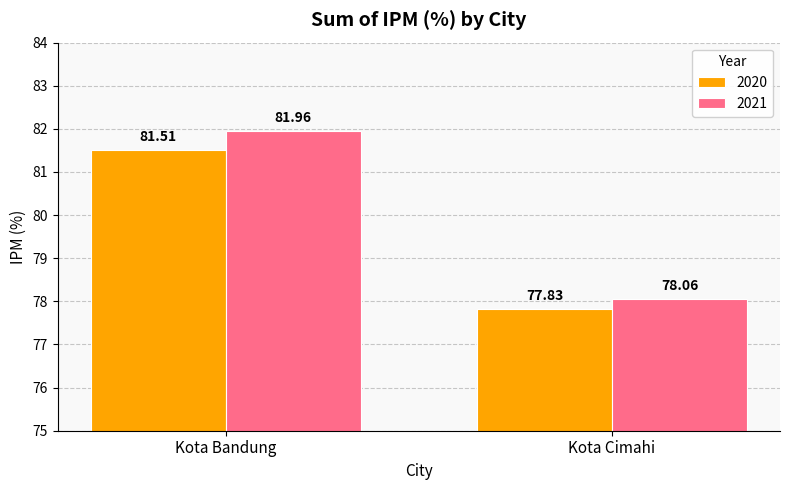

Reading right to left, transcribe all the data shown in this chart.

2020: 77.8	81.5
2021: 78.1	82.0